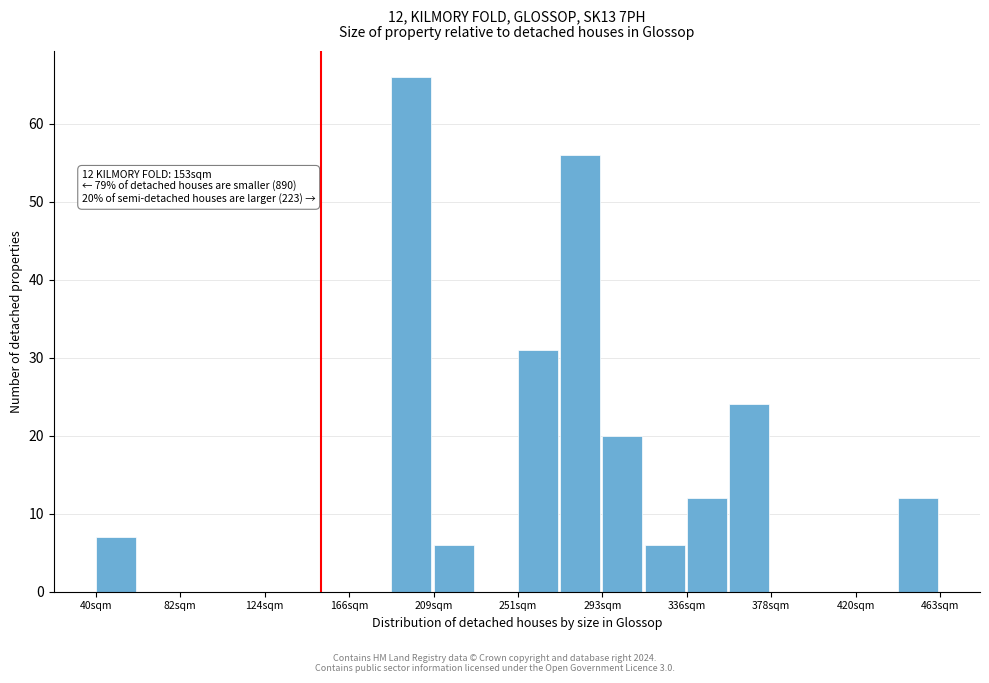

Over which range of the x-axis is the bar tallest?

190 to 210